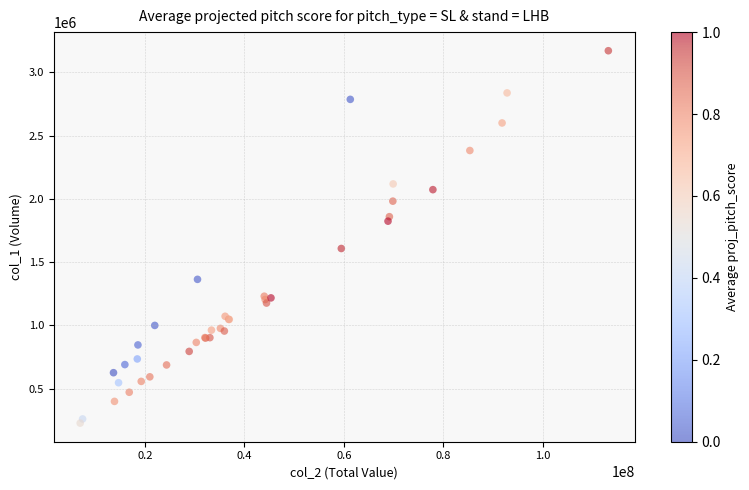

What Y value in the scatter plot is closest to 1699928?

1608414